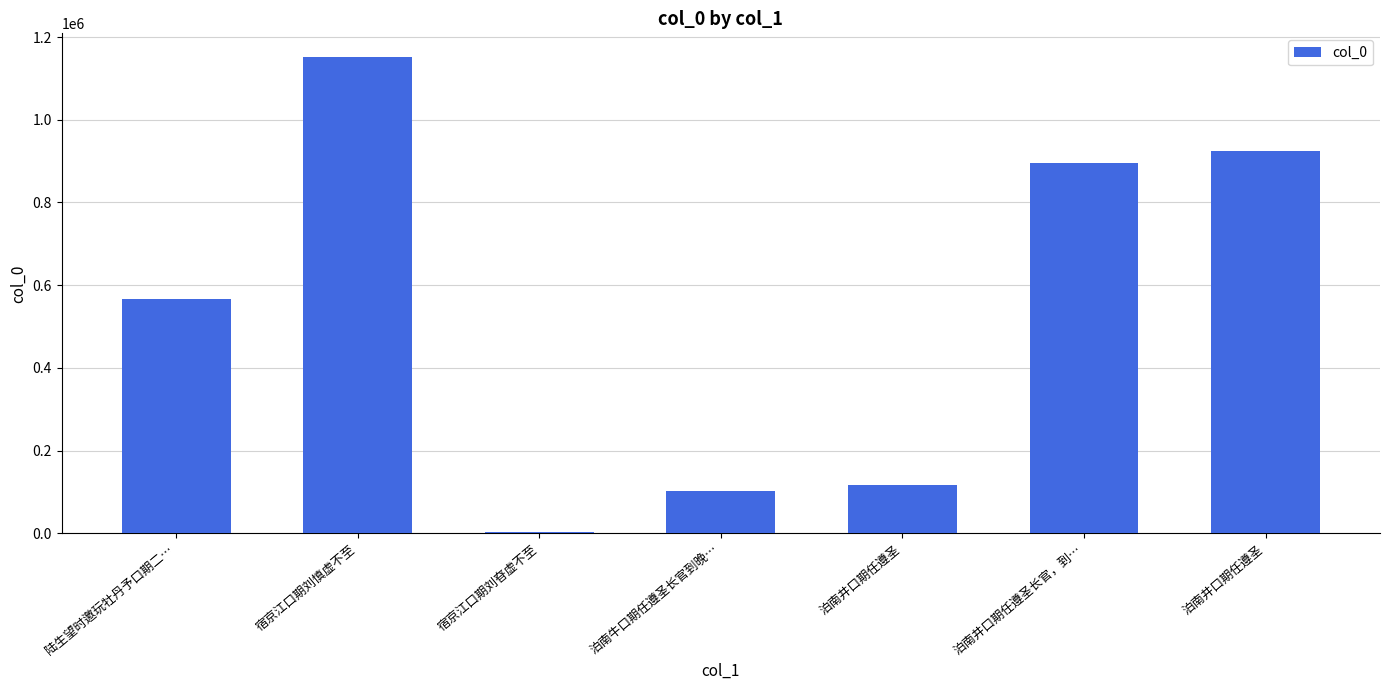

How many data points are less than 565885?

3